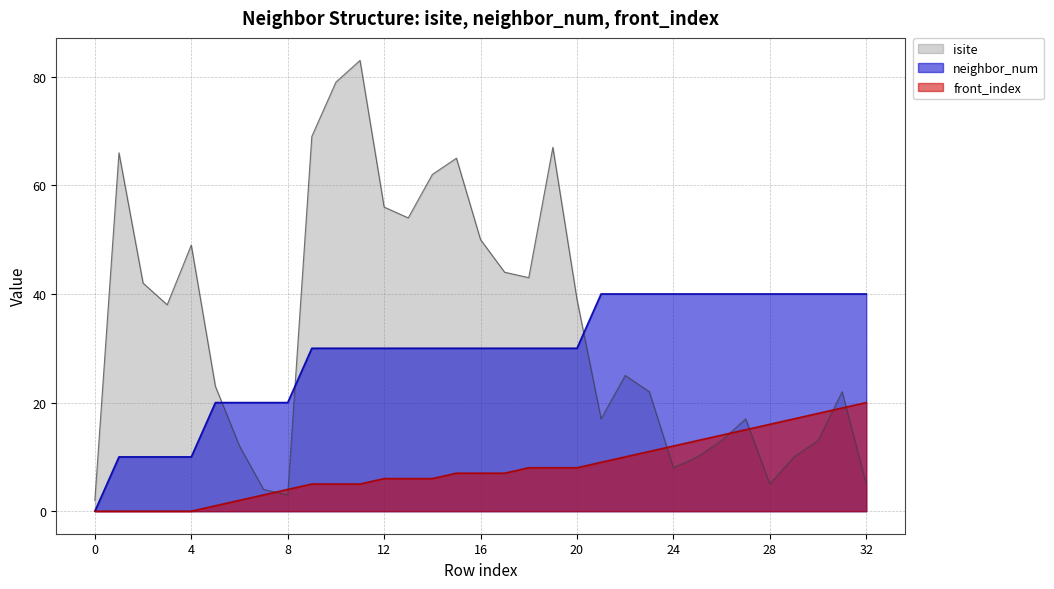

What is the greatest value displayed?

83